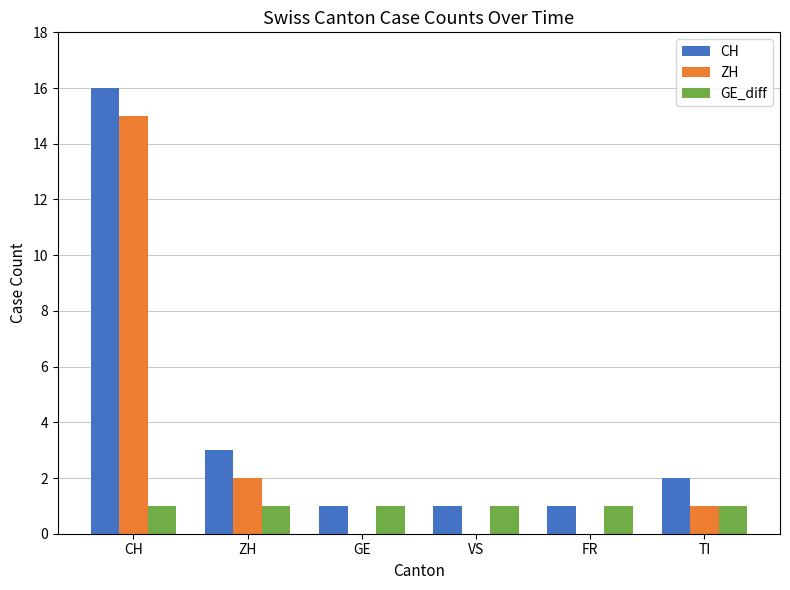

At which label does ZH first exceed 1?

CH